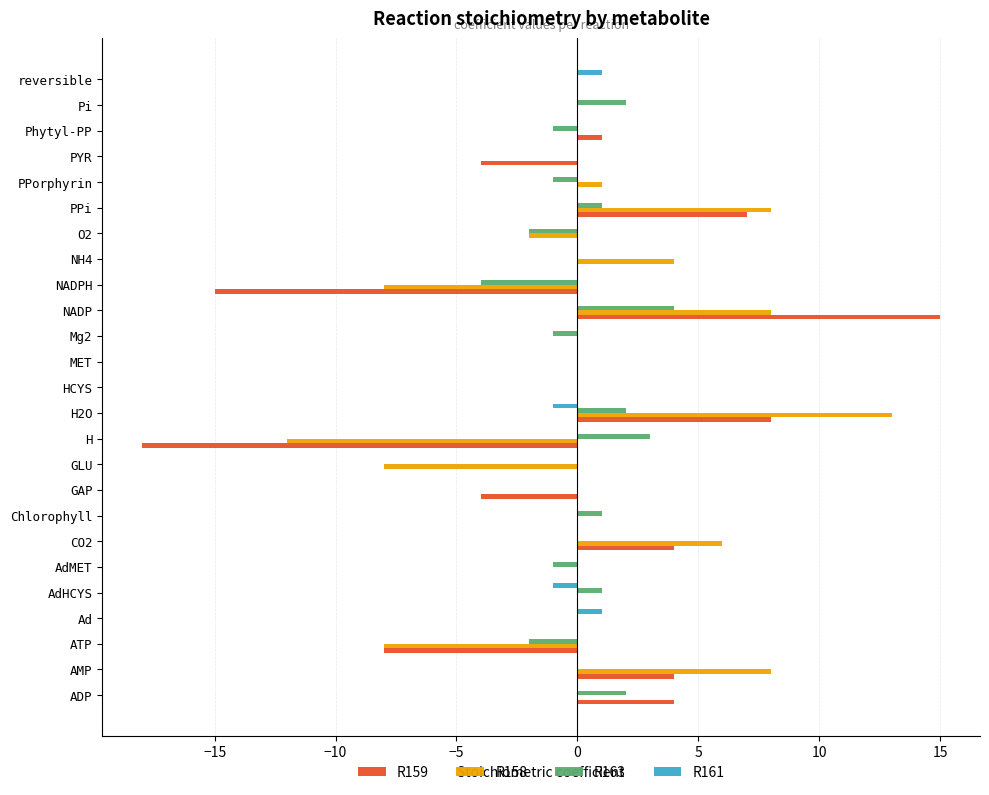

What is the sum of the R158 values at PPorphyrin and AMP?

9